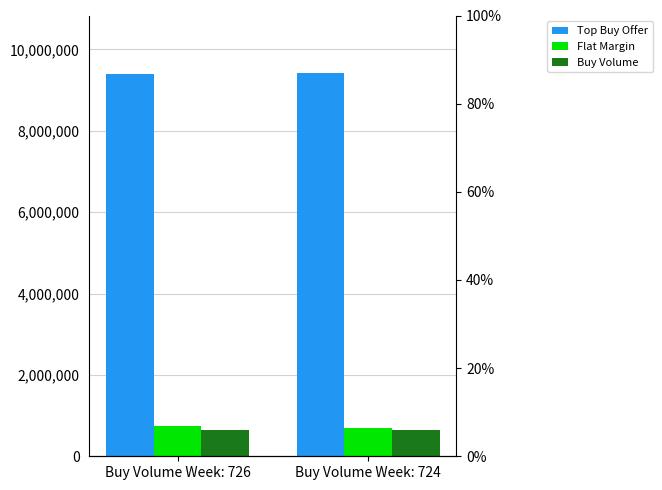

Read the Top Buy Offer value at Buy Volume Week: 724.

9420461.8